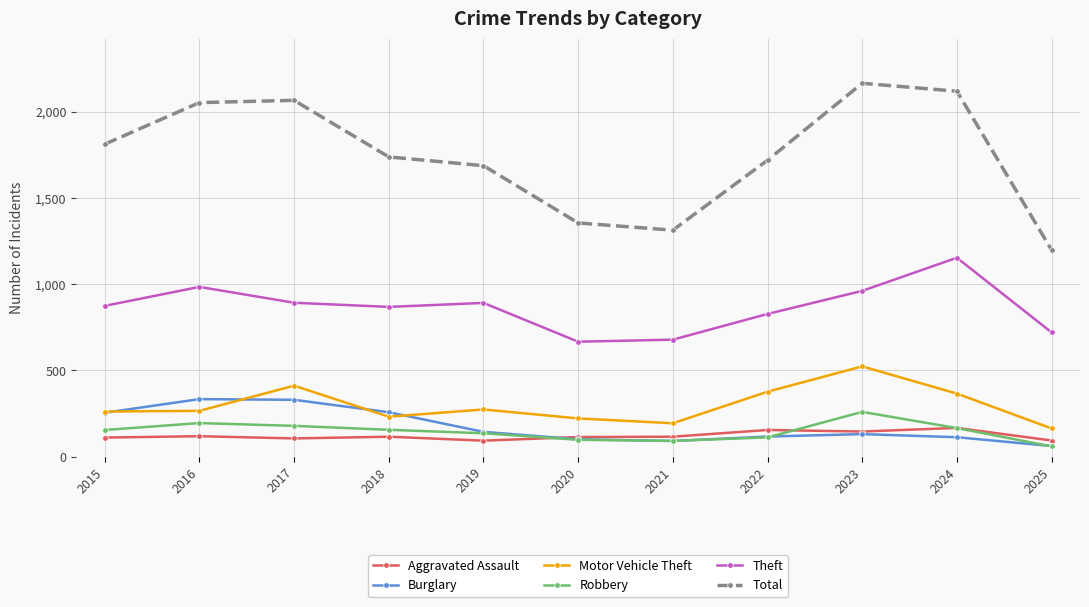

What is the total value across all series at 2017?

3981